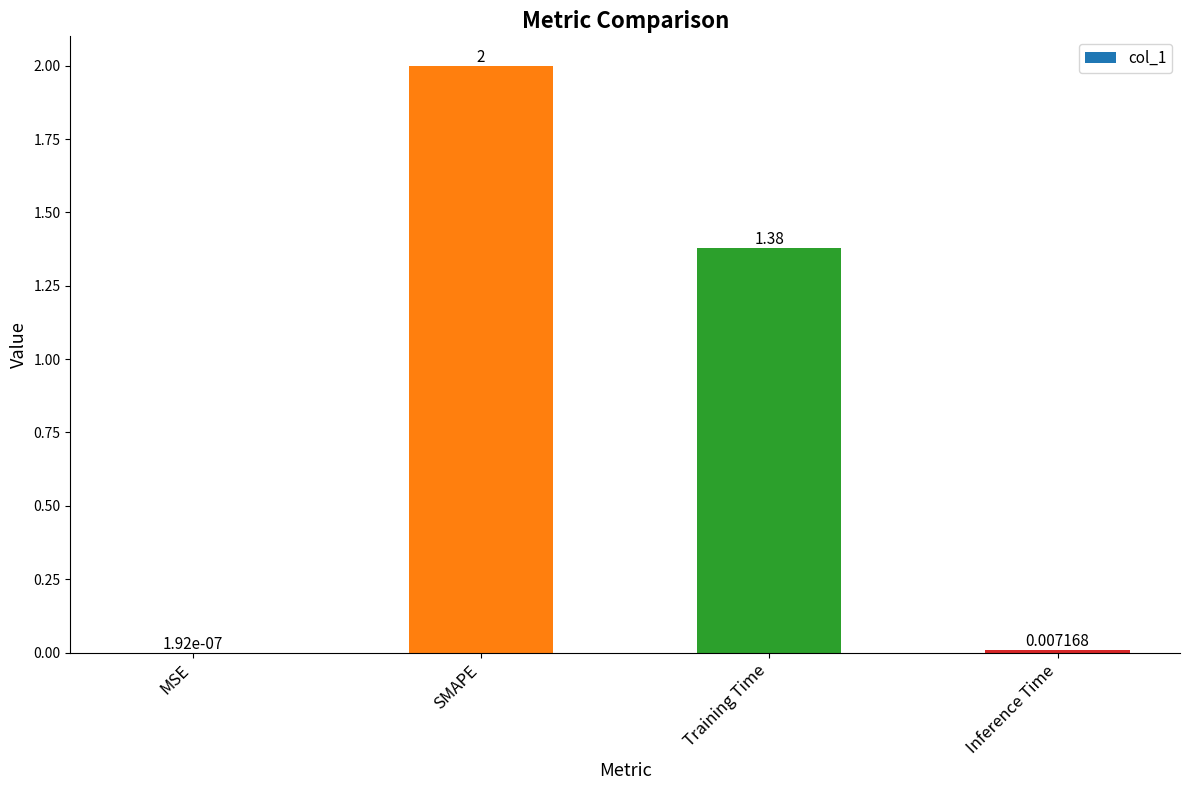

What is the greatest value displayed?

2.0